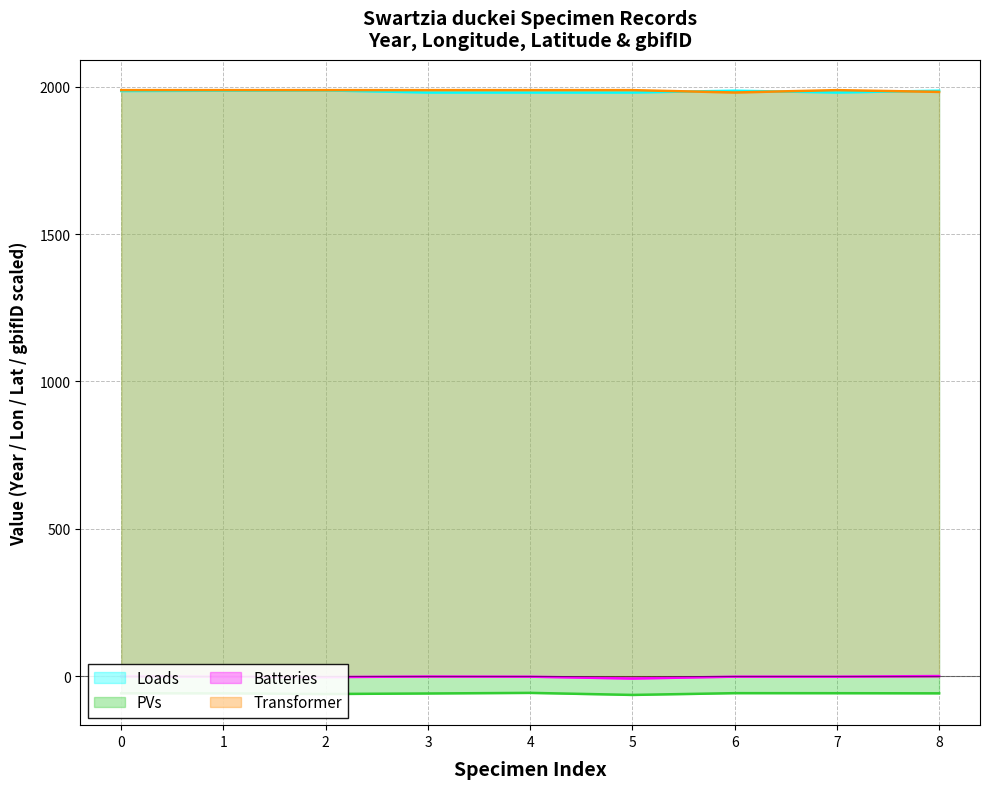

At how many categories does at least one series exceed 1572?

9